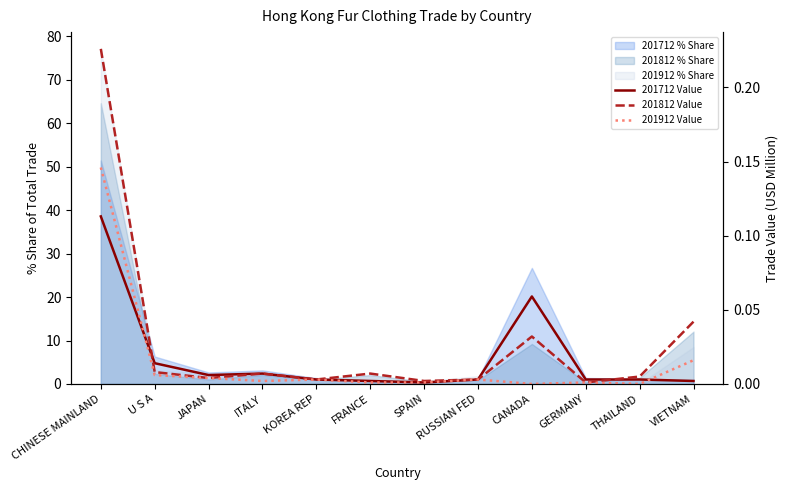

How many lines are shown in the chart?

3